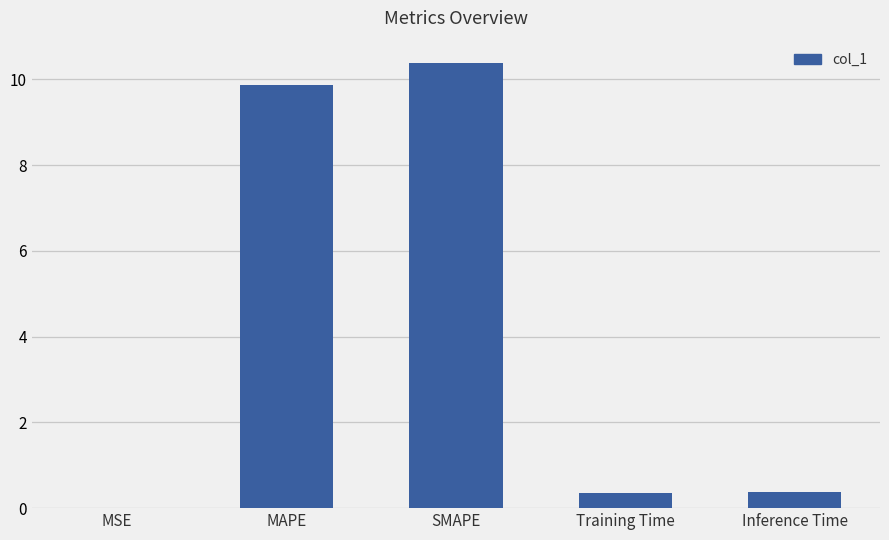

Are the bars horizontal?

No